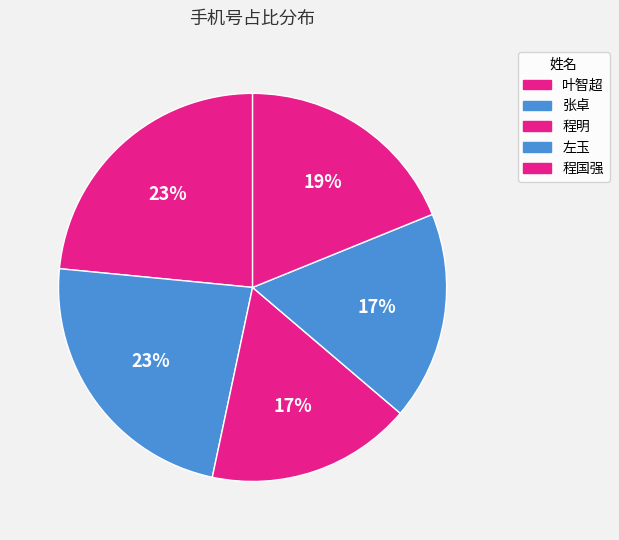

Is there a majority slice in this chart?

No